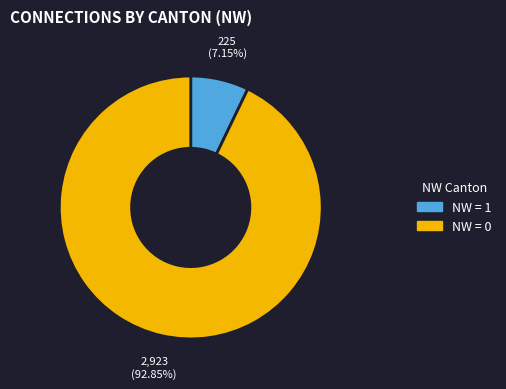

Count the number of slices in the pie.

2